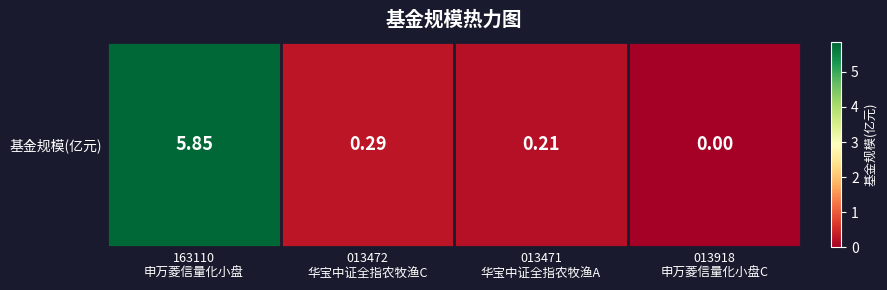

List the labels in order of value, smallest first.

013918
申万菱信量化小盘C, 013471
华宝中证全指农牧渔A, 013472
华宝中证全指农牧渔C, 163110
申万菱信量化小盘